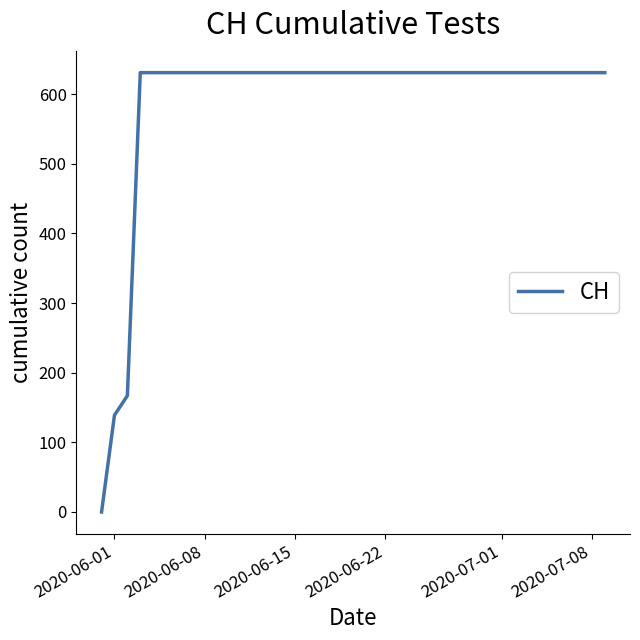

What is the difference between the maximum and minimum values?

631